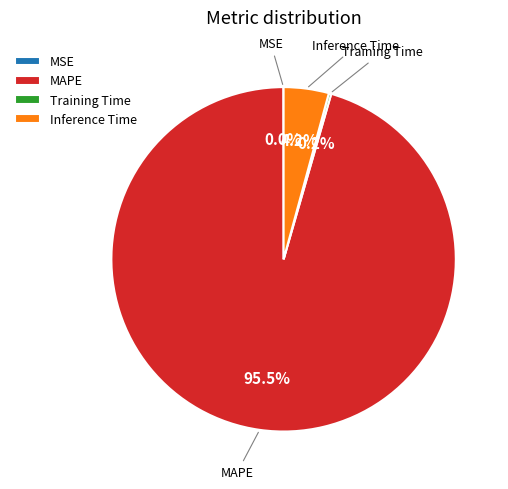

Which has a higher value, MAPE or Inference Time?

MAPE